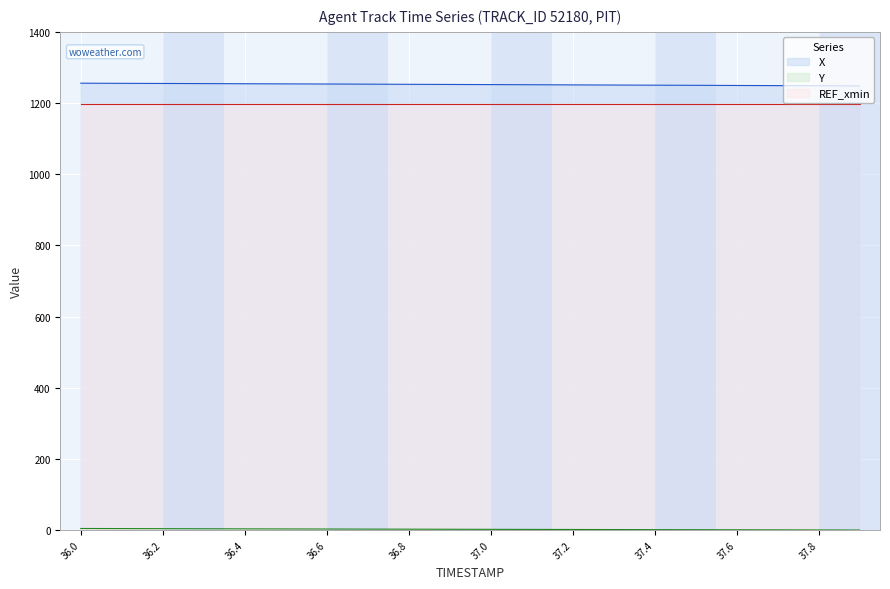

Which label corresponds to the smallest value in the chart?

37.9